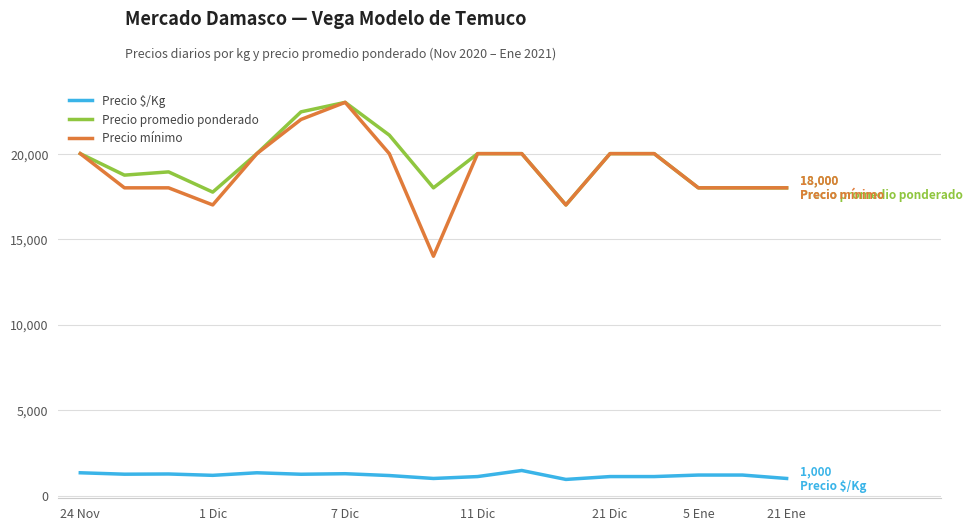

What is the minimum value for Precio mínimo?

14000